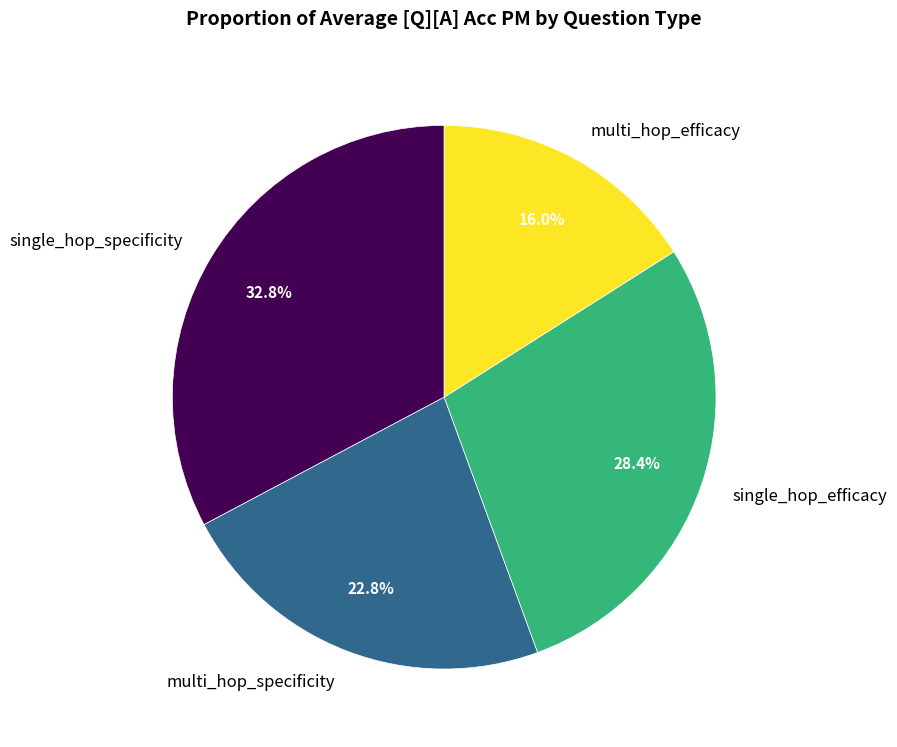

What portion of the pie excludes multi_hop_efficacy?

84.0%